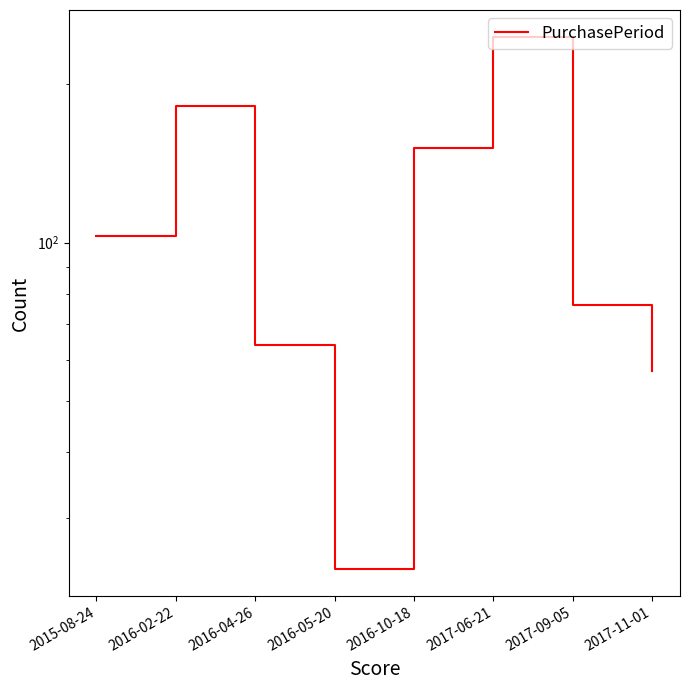

How many lines are shown in the chart?

1